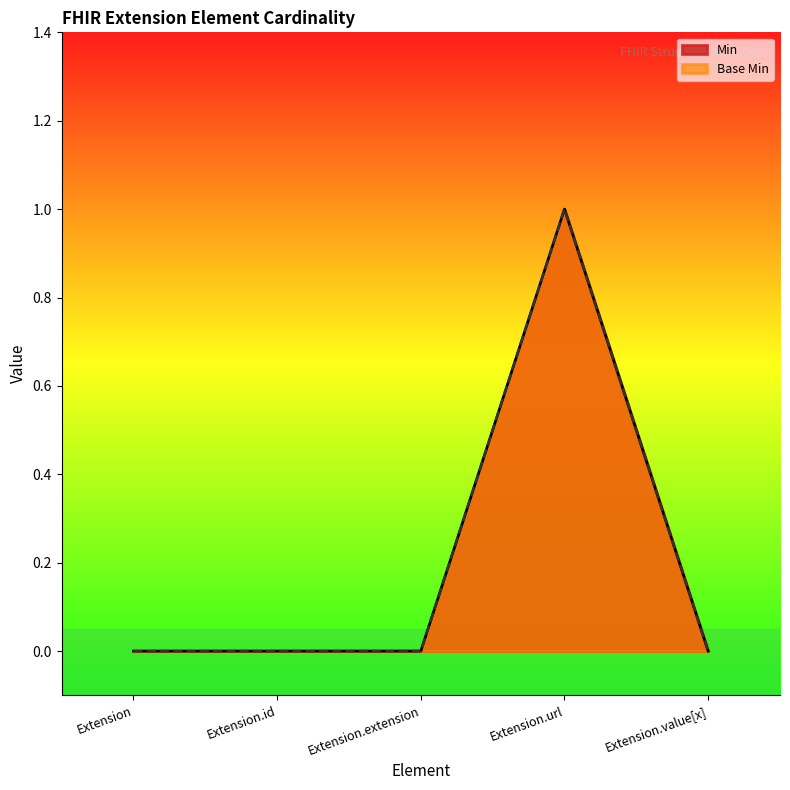

Which series has the widest spread of values?

Min